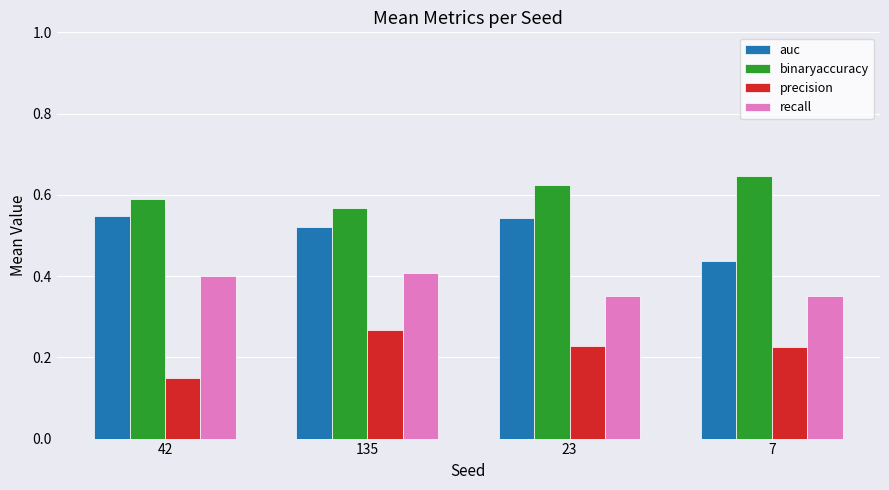

Which category has the lowest value across all series?

42